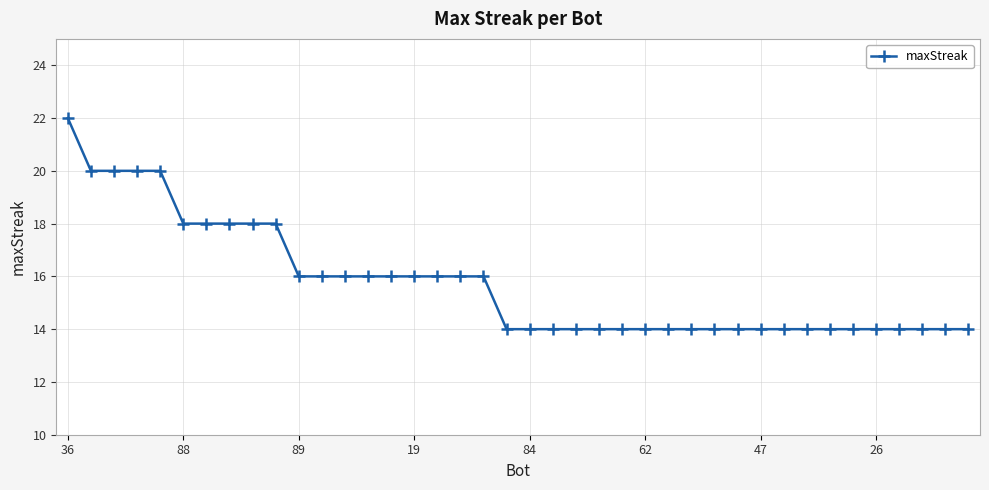

What is the difference between the maximum and minimum values?

8